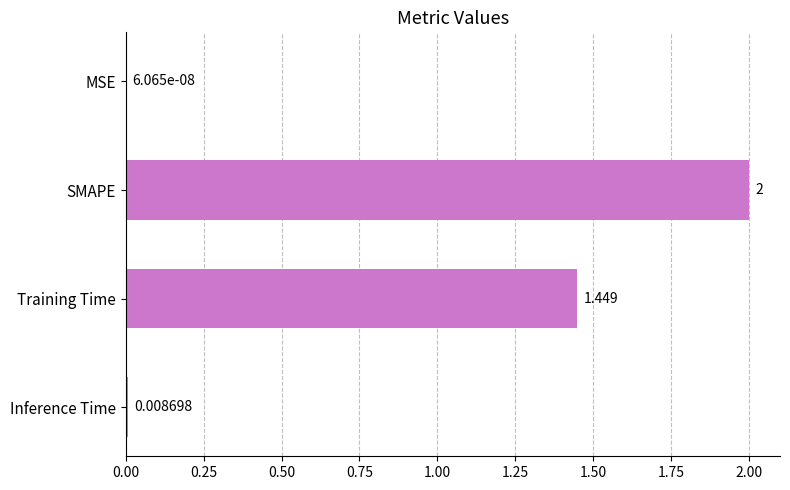

Where is the data nearest to the value 1?

Training Time